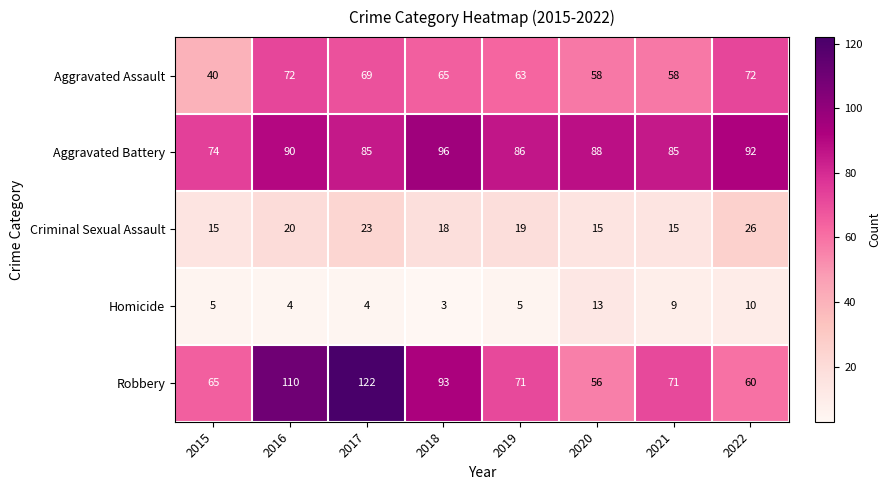

Rank the series by their maximum value, from lowest to highest.

Homicide, Criminal Sexual Assault, Aggravated Assault, Aggravated Battery, Robbery